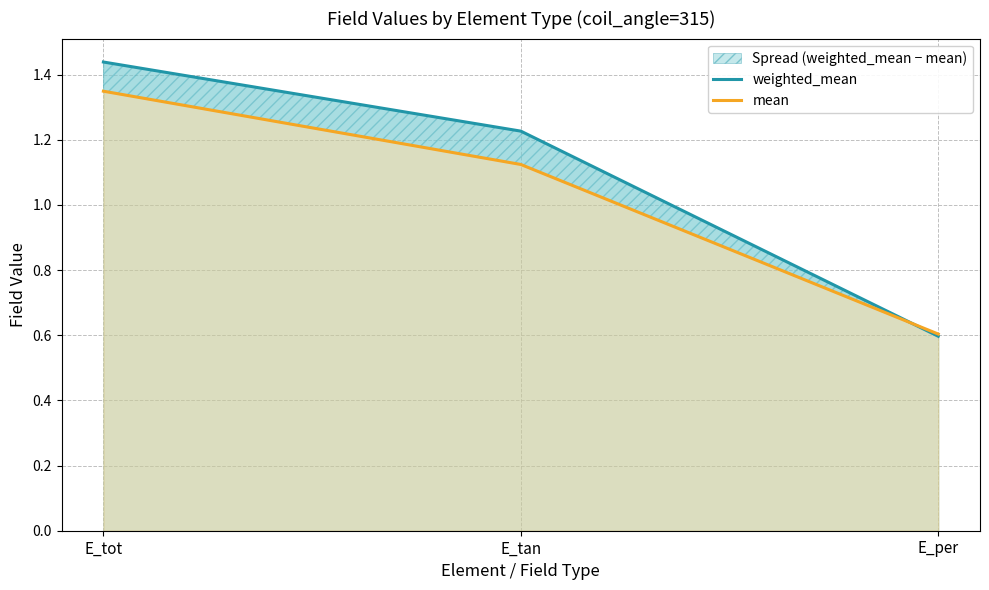

Between E_tot and E_per, which is larger?

E_tot